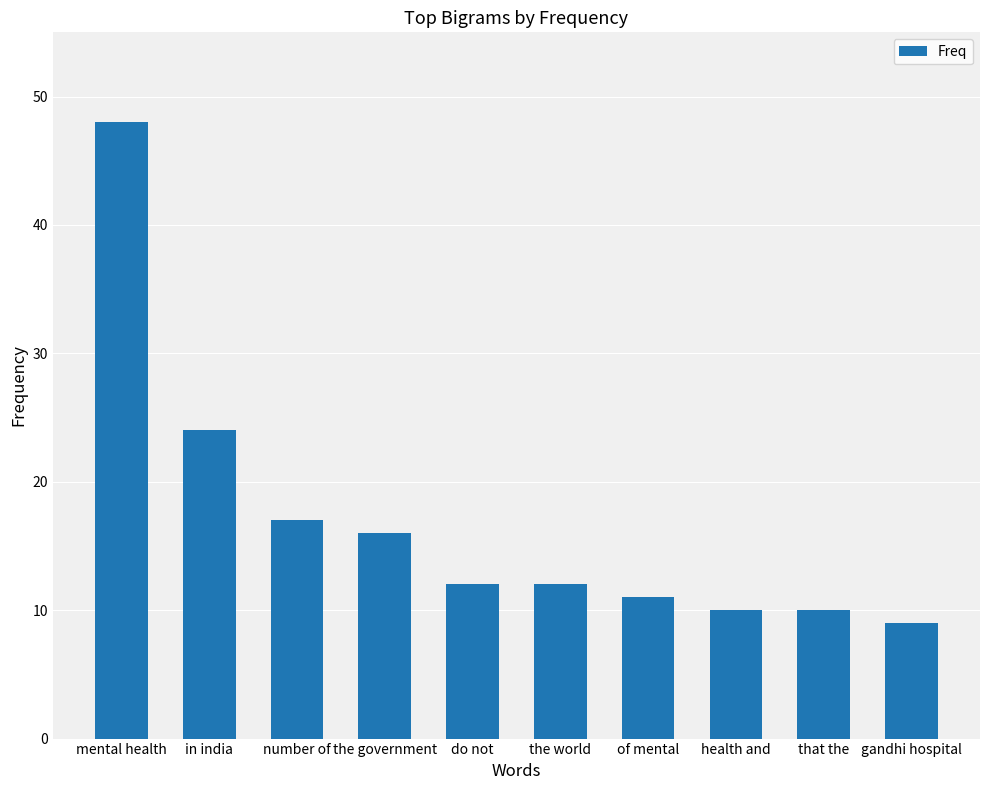

What is the change in value from in india to of mental?

-13